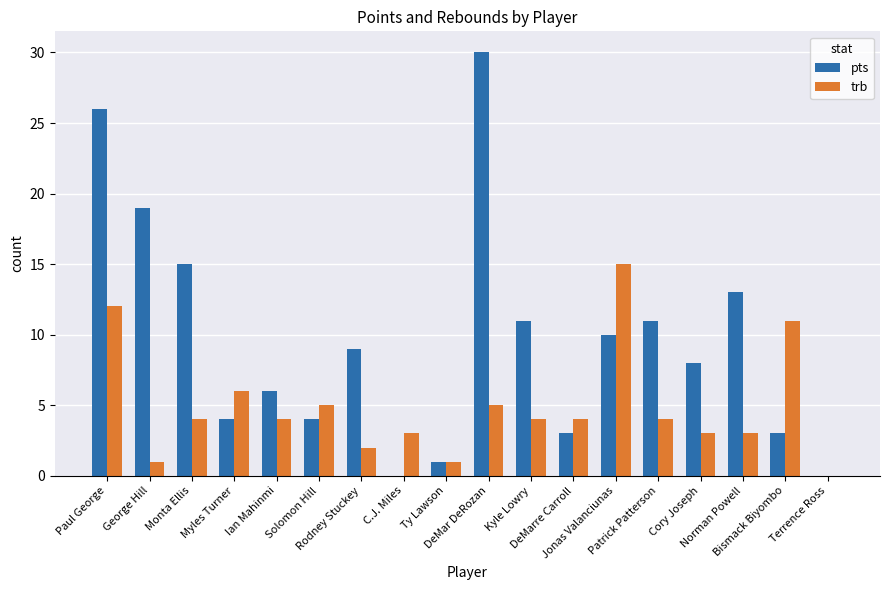

Reading left to right, what are all the values shown in this chart?

pts: 26	19	15	4	6	4	9	0	1	30	11	3	10	11	8	13	3	0
trb: 12	1	4	6	4	5	2	3	1	5	4	4	15	4	3	3	11	0